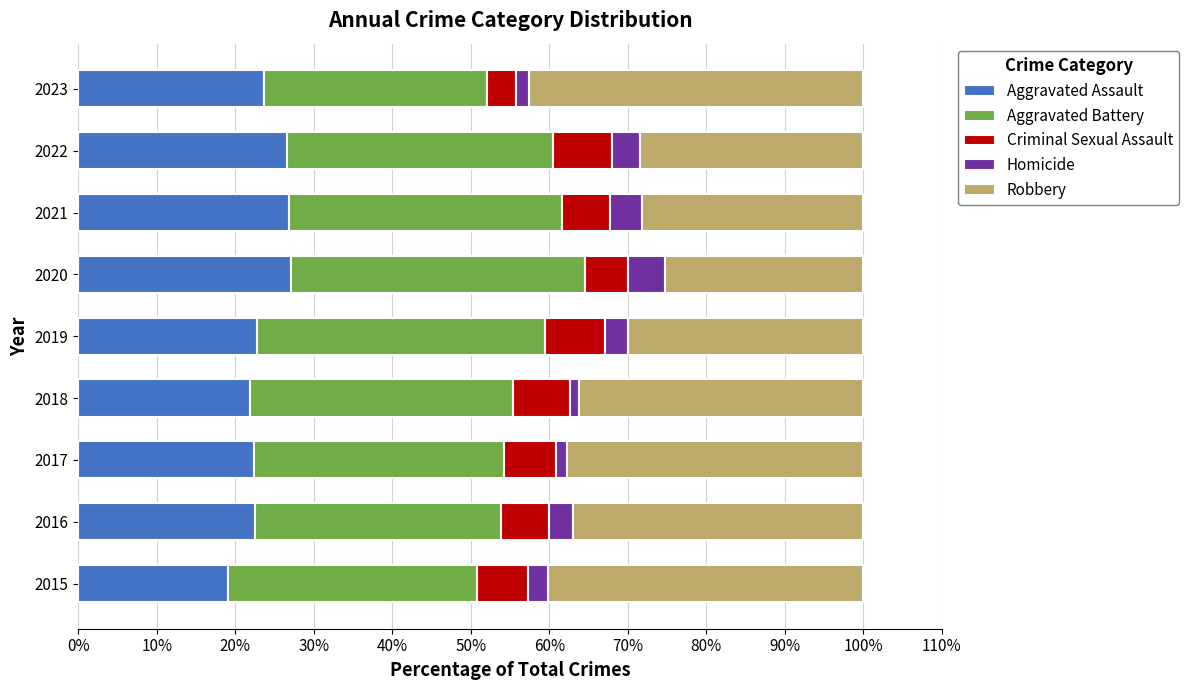

What is the highest value of the Aggravated Assault series?

27.1